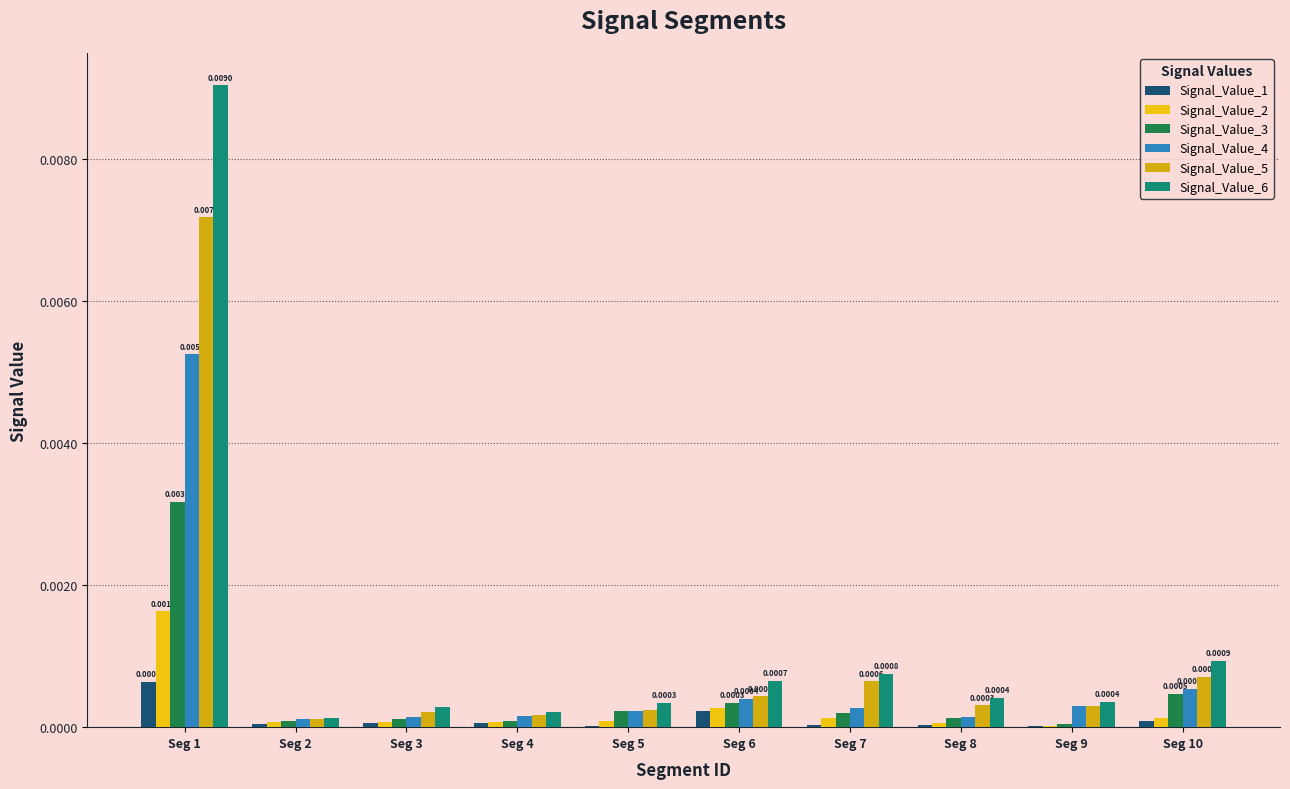

At Seg 9, list the series in order from smallest to largest.

Signal_Value_1, Signal_Value_2, Signal_Value_3, Signal_Value_4, Signal_Value_5, Signal_Value_6